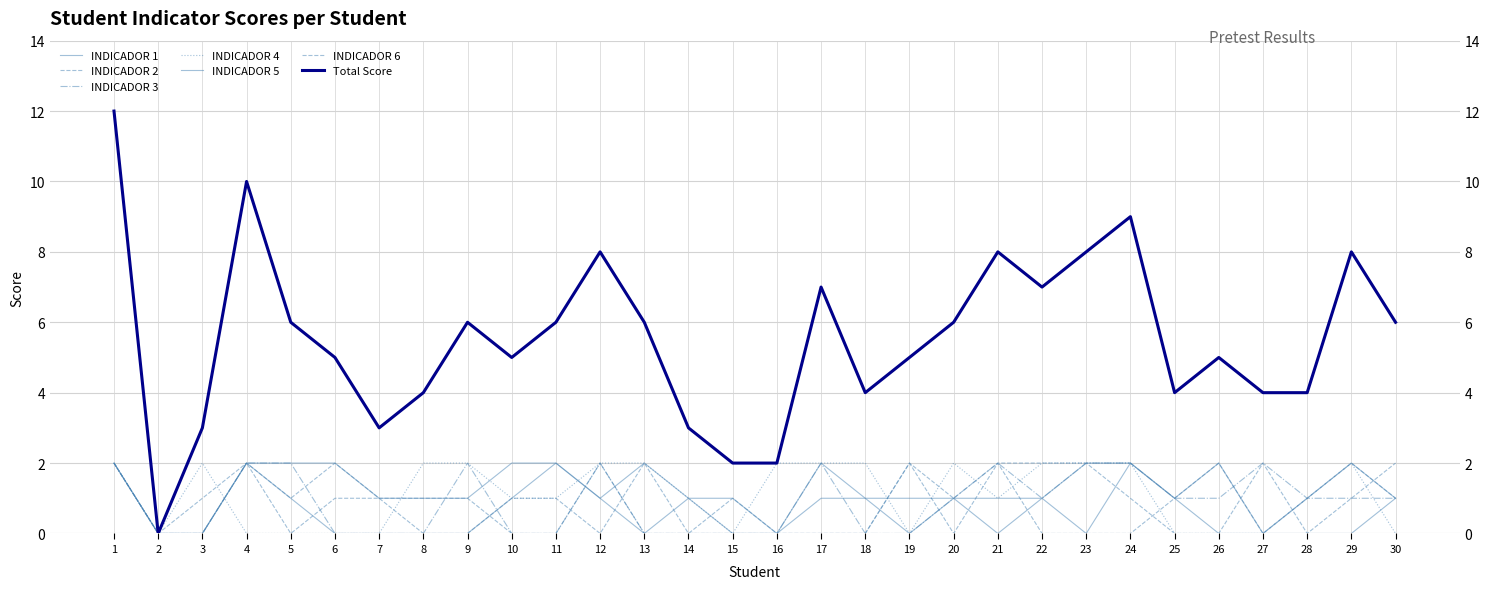

How many lines are shown in the chart?

6